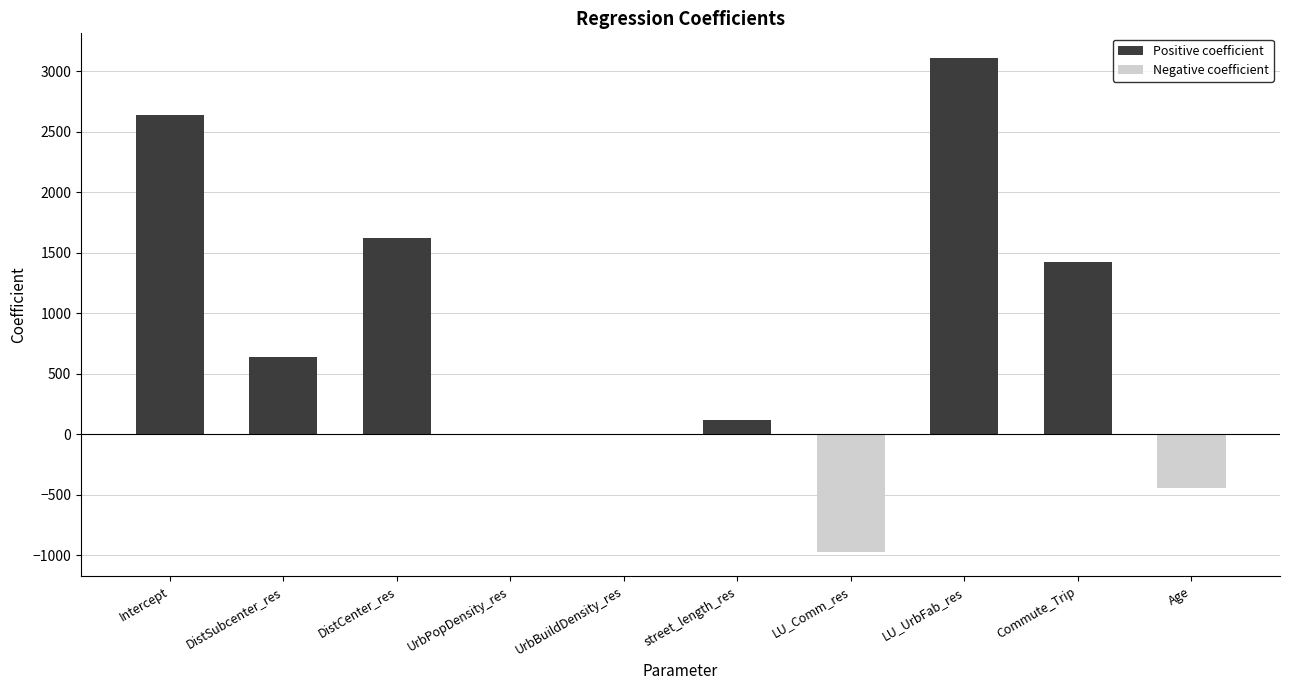

What is the label of the 9th bar from the right?

DistSubcenter_res